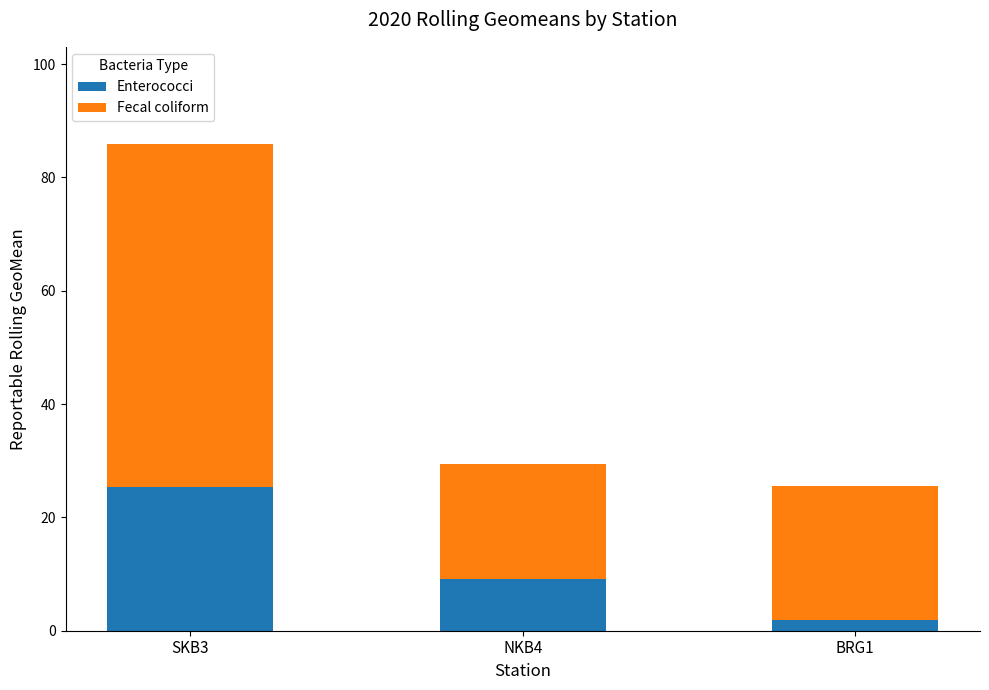

What is the approximate value of Enterococci at NKB4?

9.1